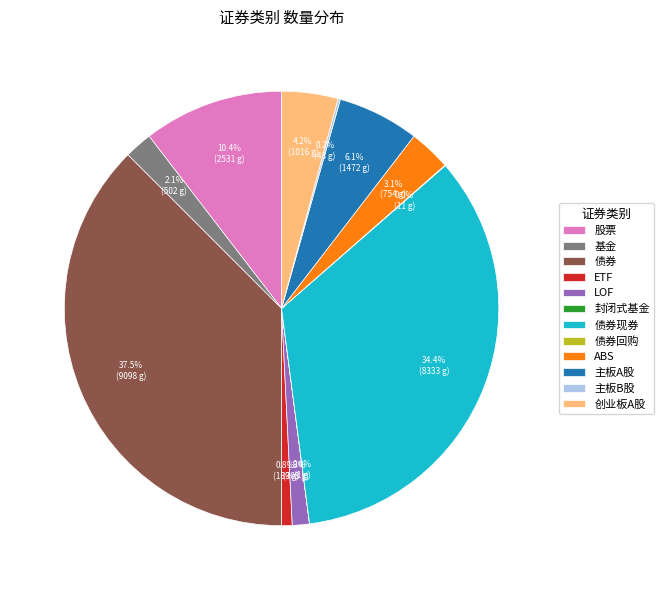

How much of the chart is everything except 债券现券?

65.6%